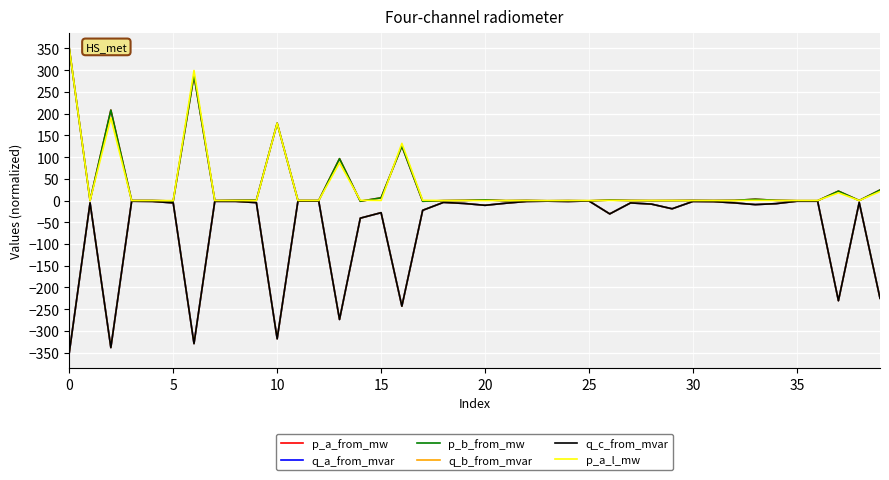

List the series in order of their peak value, highest first.

p_a_from_mw, p_b_from_mw, p_a_l_mw, q_a_from_mvar, q_b_from_mvar, q_c_from_mvar